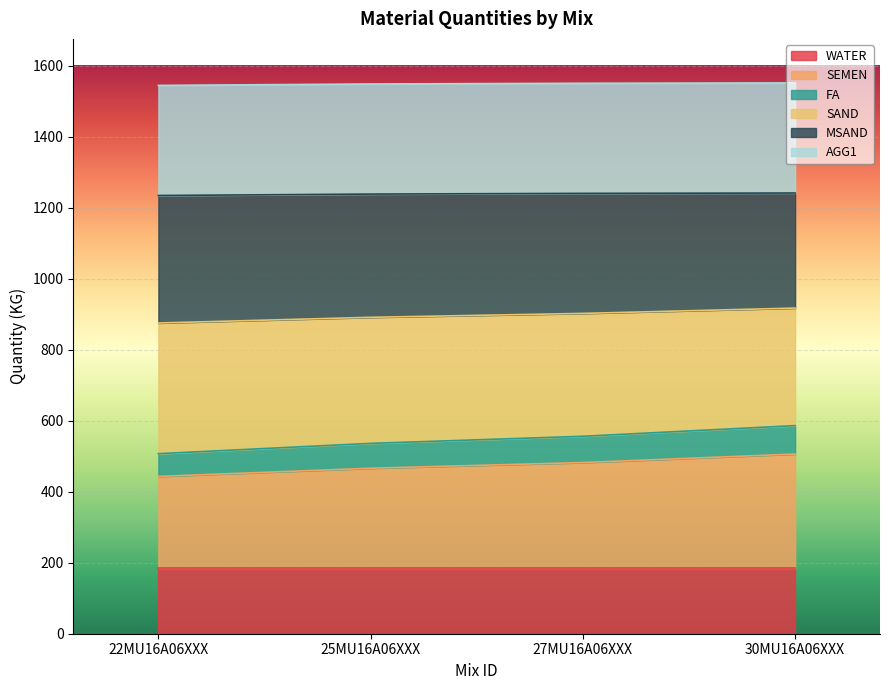

What position from the right is 27MU16A06XXX?

2